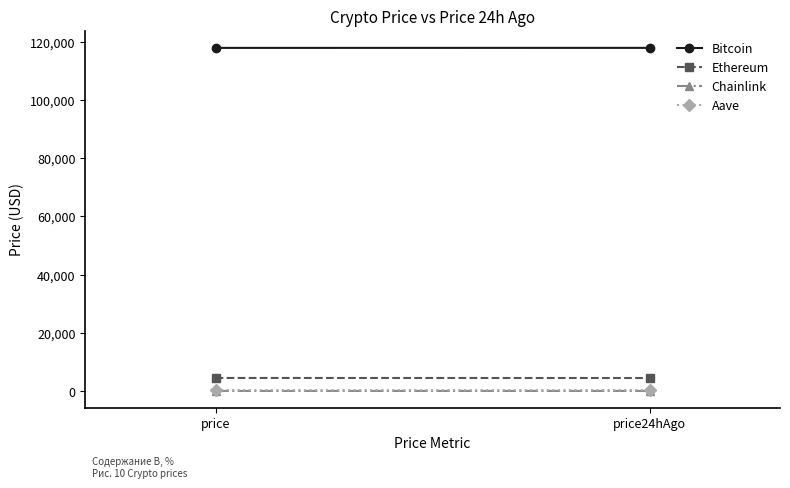

What is the spread (max minus min) of values at price?

117811.1